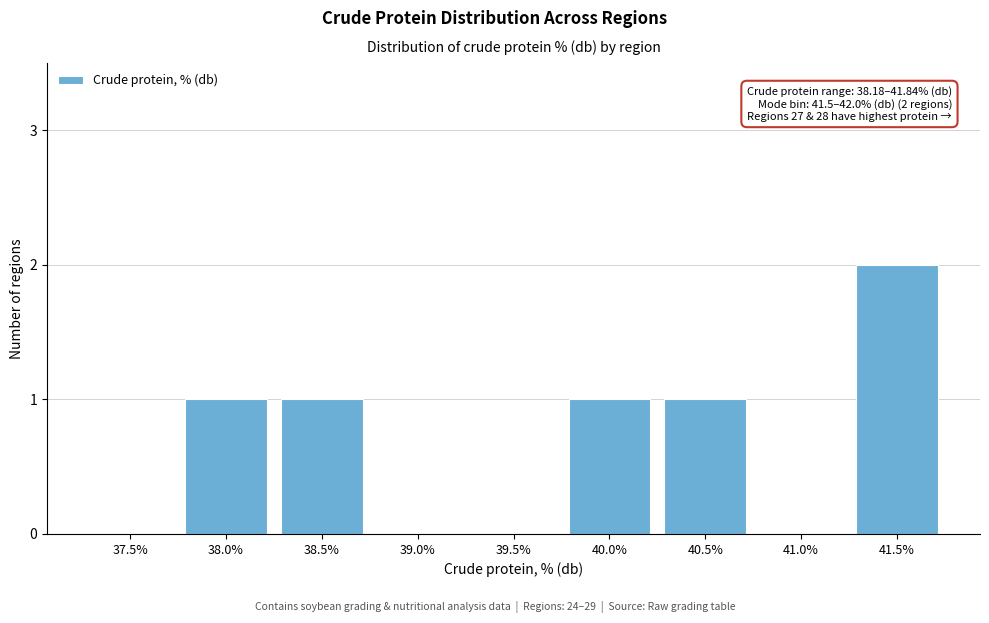

Reading left to right, what are all the values shown in this chart?

37.5%=0	38.0%=1	38.5%=1	39.0%=0	39.5%=0	40.0%=1	40.5%=1	41.0%=0	41.5%=2